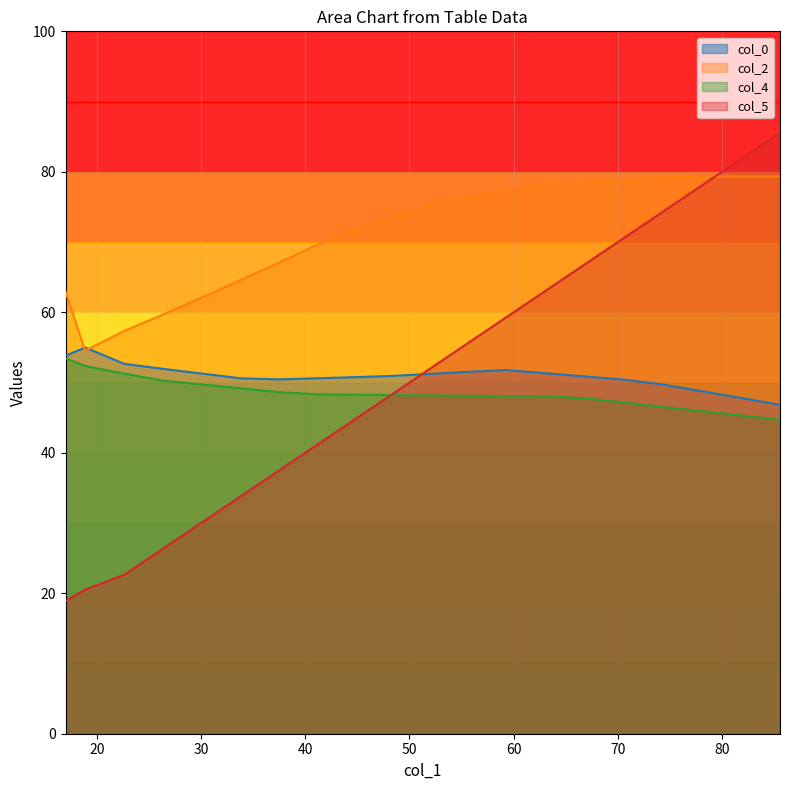

True or false: col_4 and col_2 intersect in this chart.

False